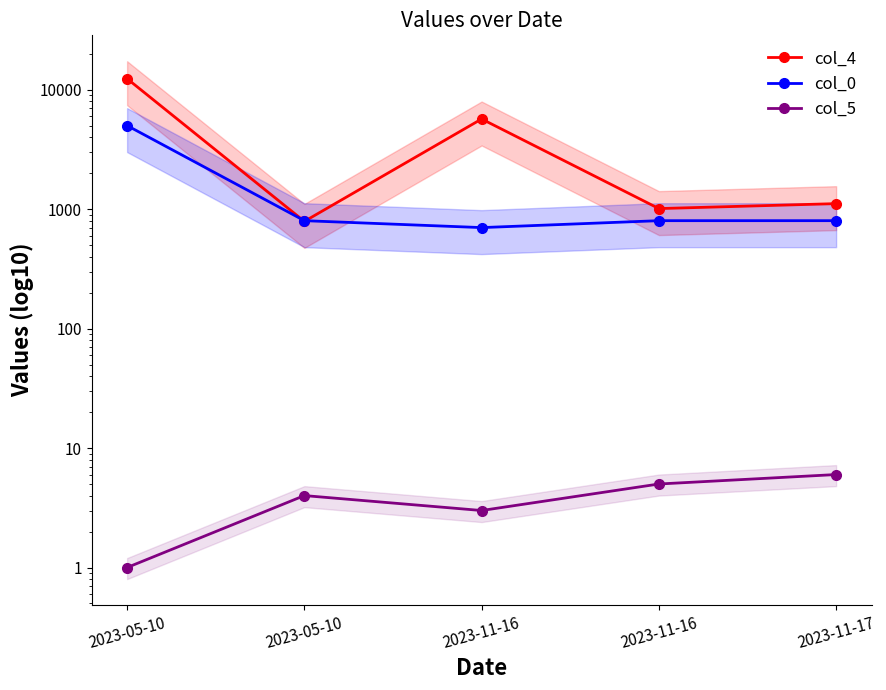

Which label corresponds to the smallest value in the chart?

2023-05-10